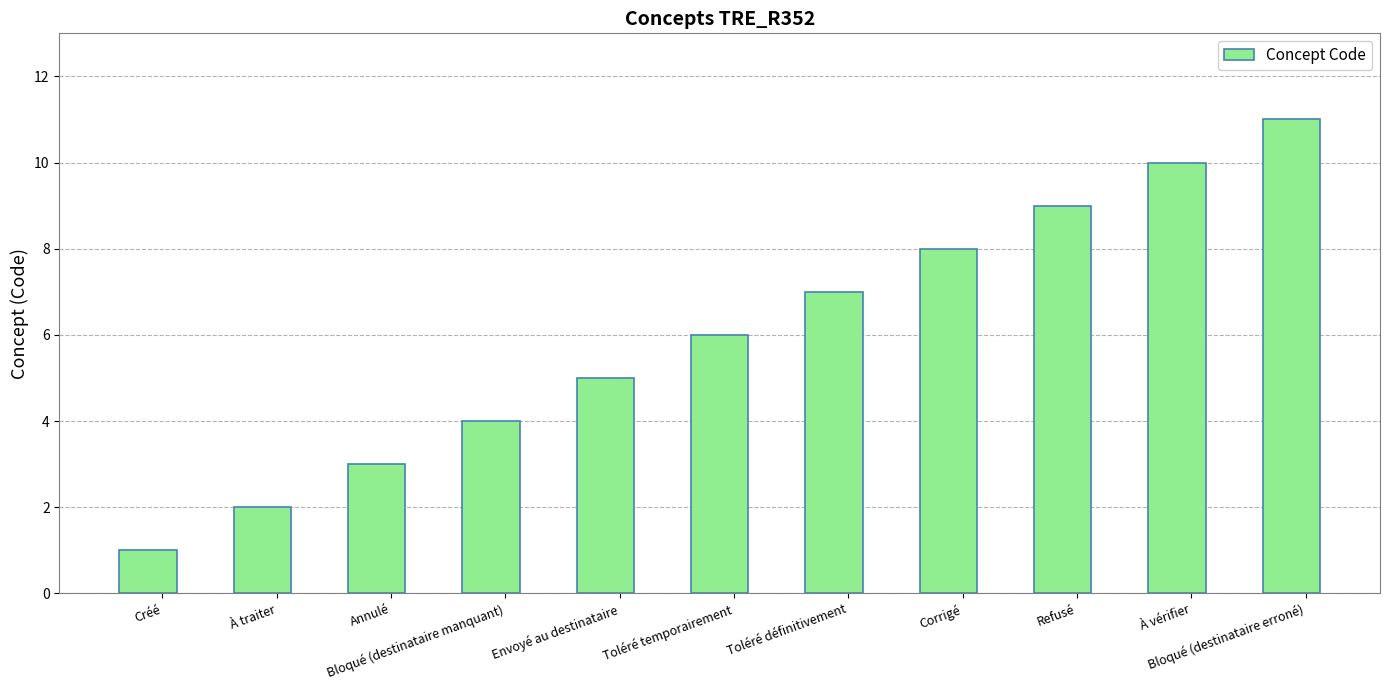

Rank the categories by value from highest to lowest.

Bloqué (destinataire erroné), À vérifier, Refusé, Corrigé, Toléré définitivement, Toléré temporairement, Envoyé au destinataire, Bloqué (destinataire manquant), Annulé, À traiter, Créé